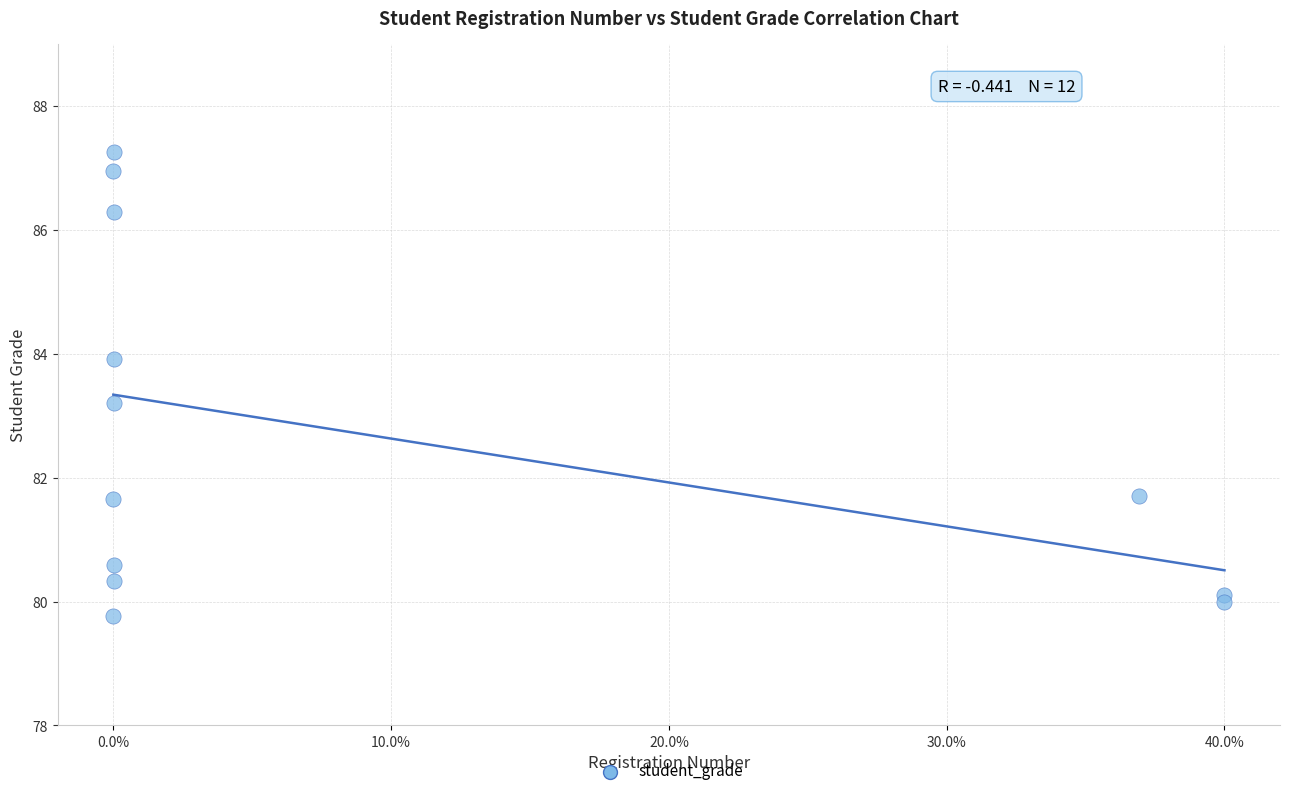

What Y value in the scatter plot is closest to 83?

83.2